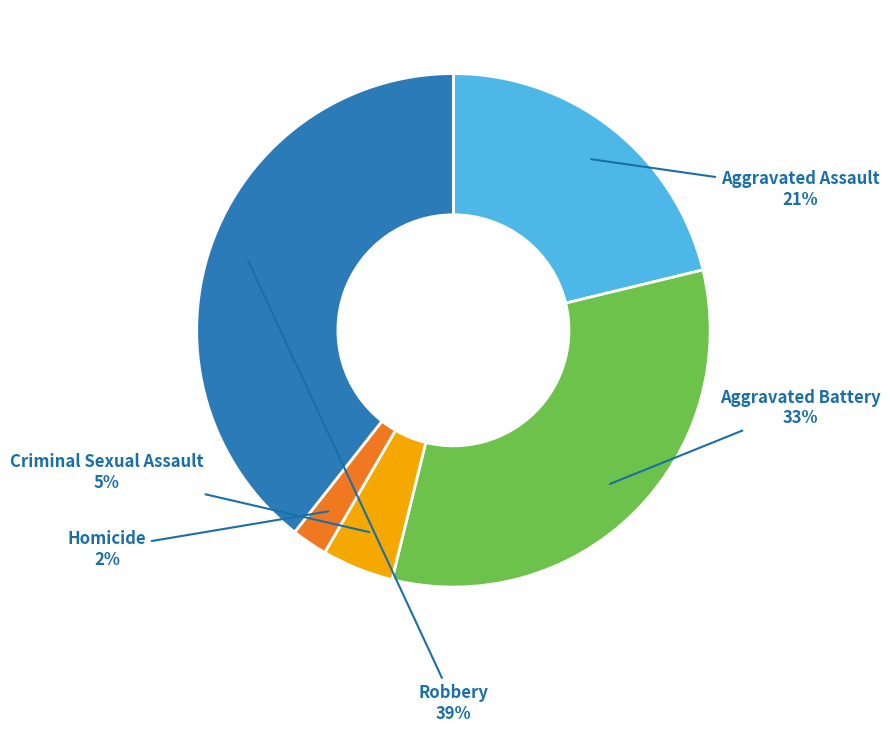

Is the sum of Criminal Sexual Assault and Aggravated Assault greater than half?

No